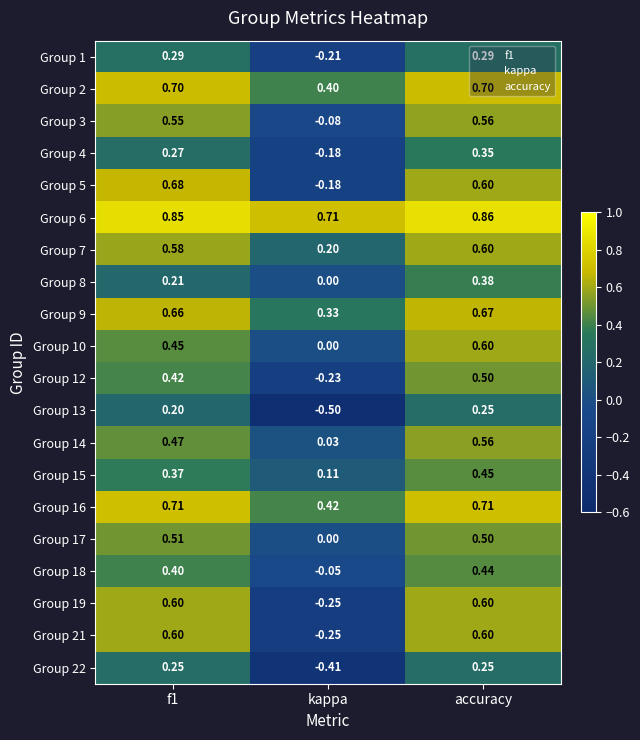

At which category is the sum across all series the highest?

accuracy